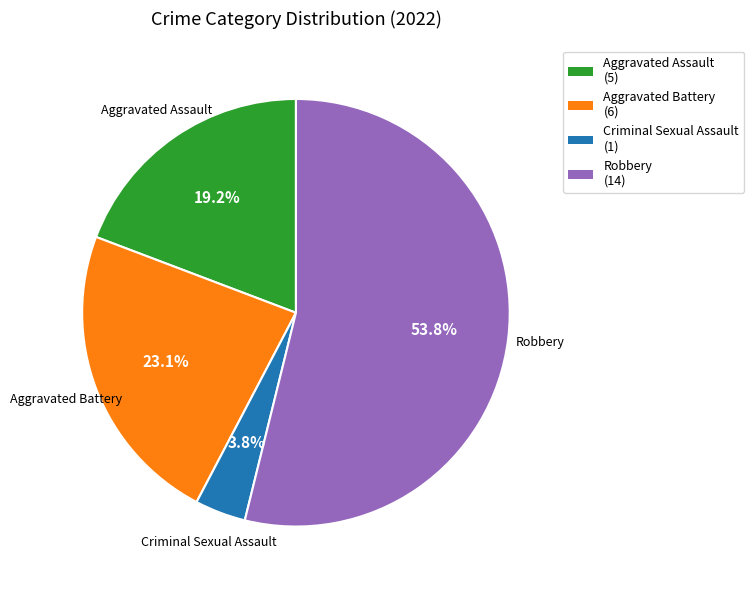

What is the smallest slice in the pie chart?

Criminal Sexual Assault (1)